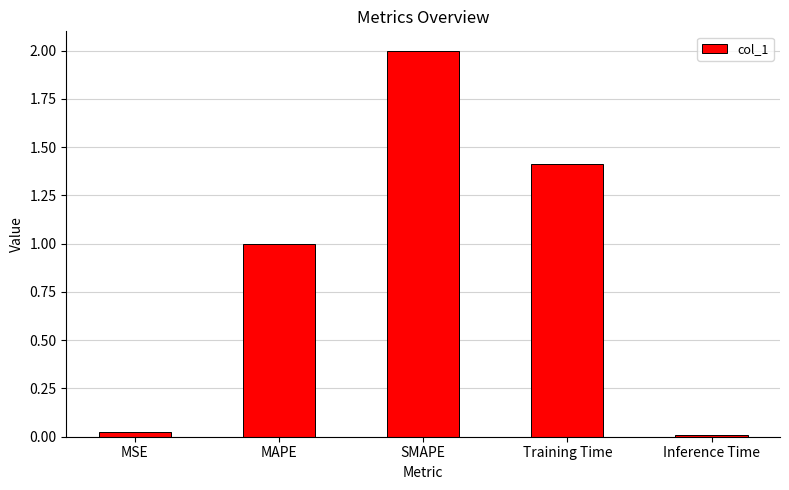

Does the chart contain stacked bars?

No